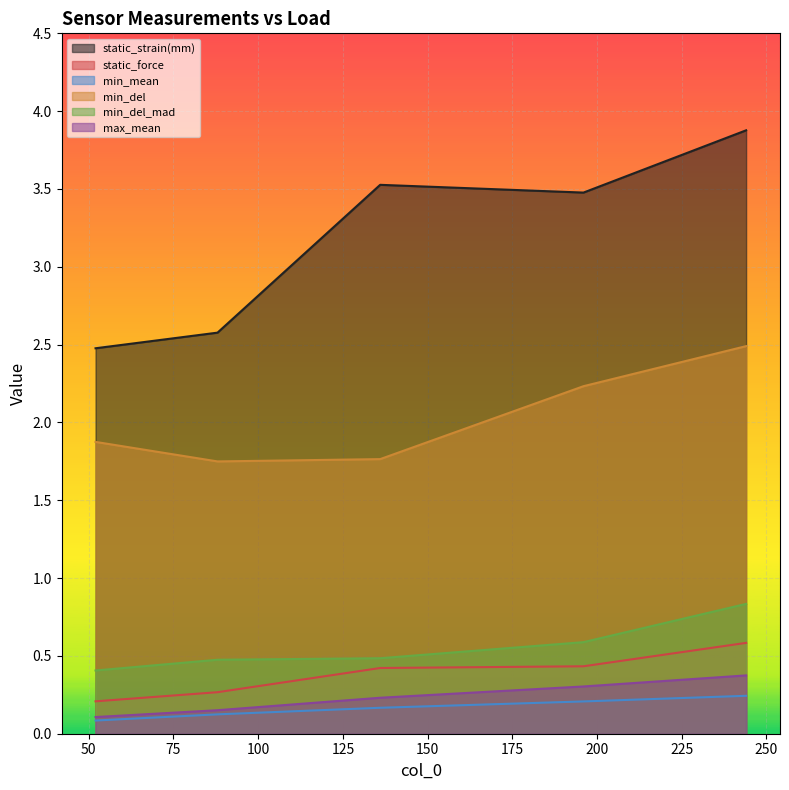

What is the spread (max minus min) of values at 88?

2.5